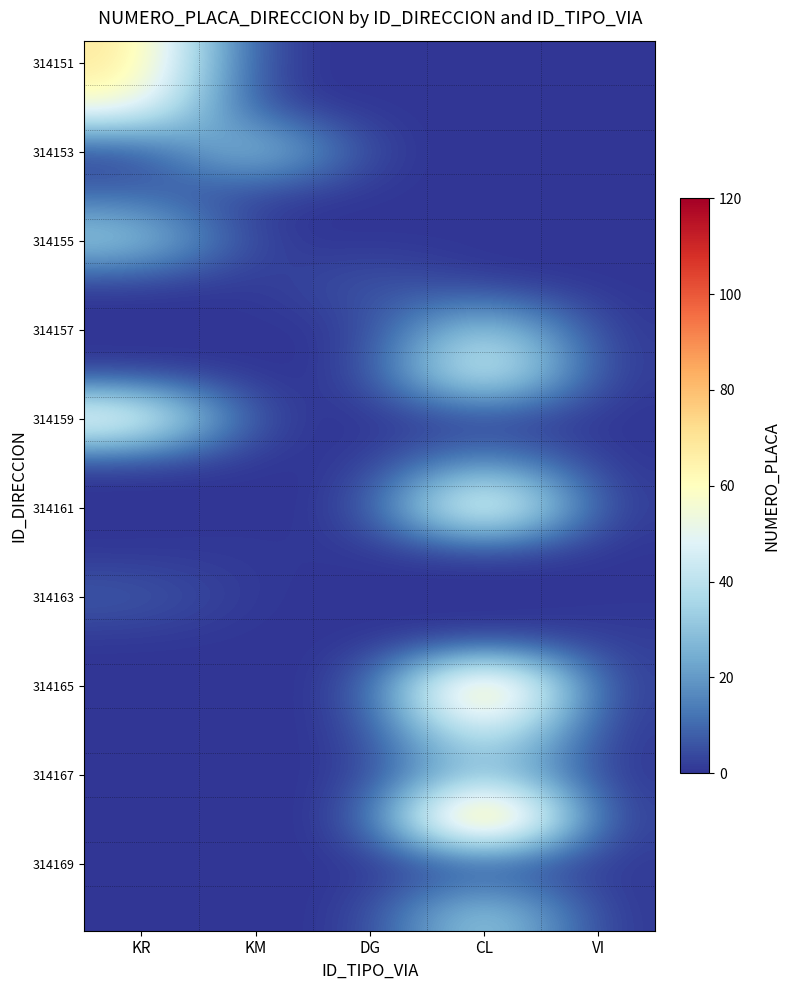

At how many categories does at least one series exceed 68?

2